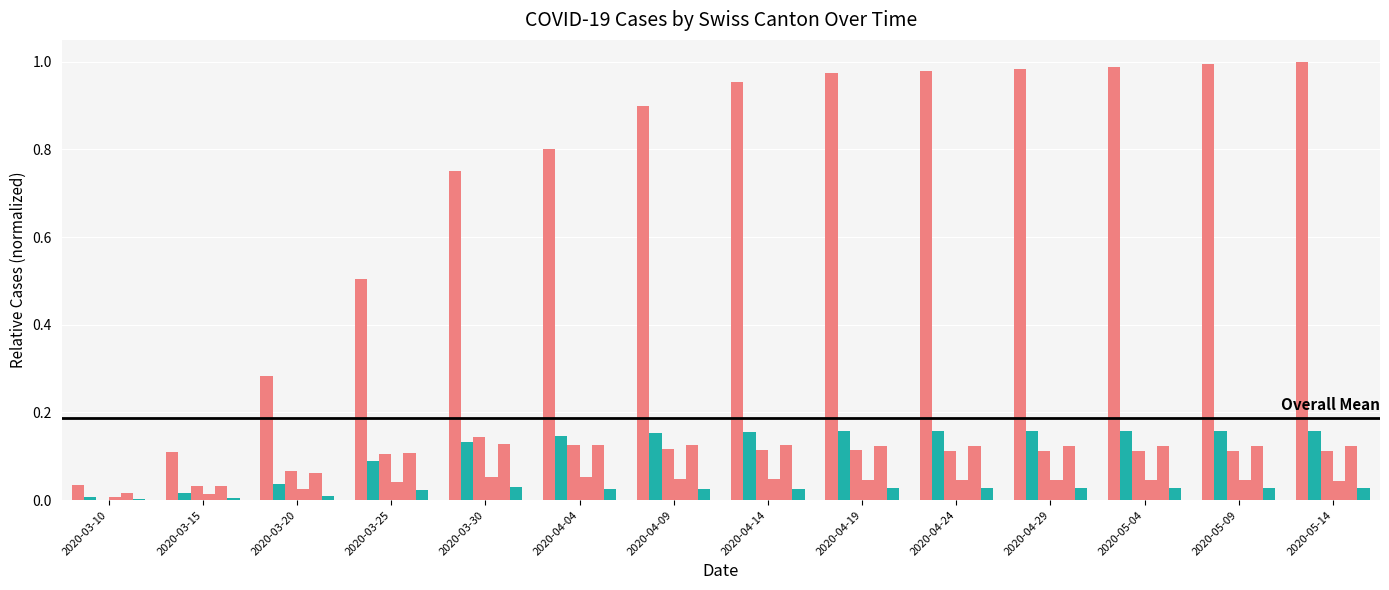

Between 2020-04-09 and 2020-03-10, which is larger?

2020-04-09